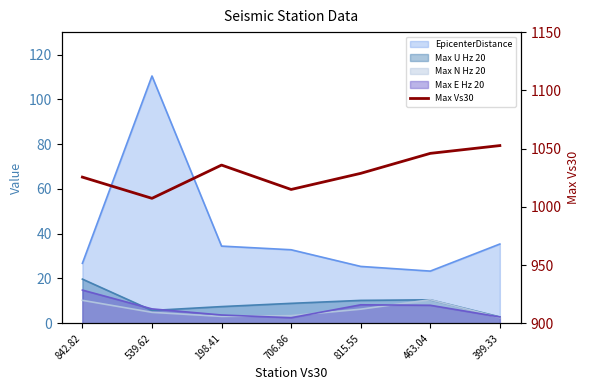

What value does the data have at 539.62?

1007.3